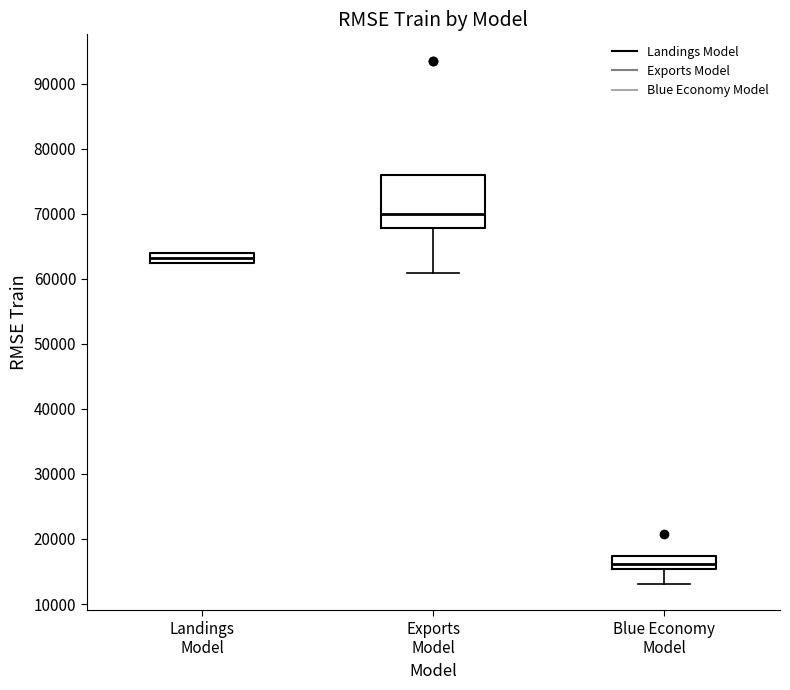

Reading left to right, read every box against the y-axis: the position of its median line, the range the box covers, and the ends of its whiskers. The values are not printed on the chart, so give them approximately, as read against the axis.

Landings Model: median 63000, box 62000 to 64000, whiskers 62000 to 64000
Exports Model: median 70000, box 68000 to 76000, whiskers 61000 to 76000
Blue Economy Model: median 16000, box 15000 to 17000, whiskers 13000 to 17000